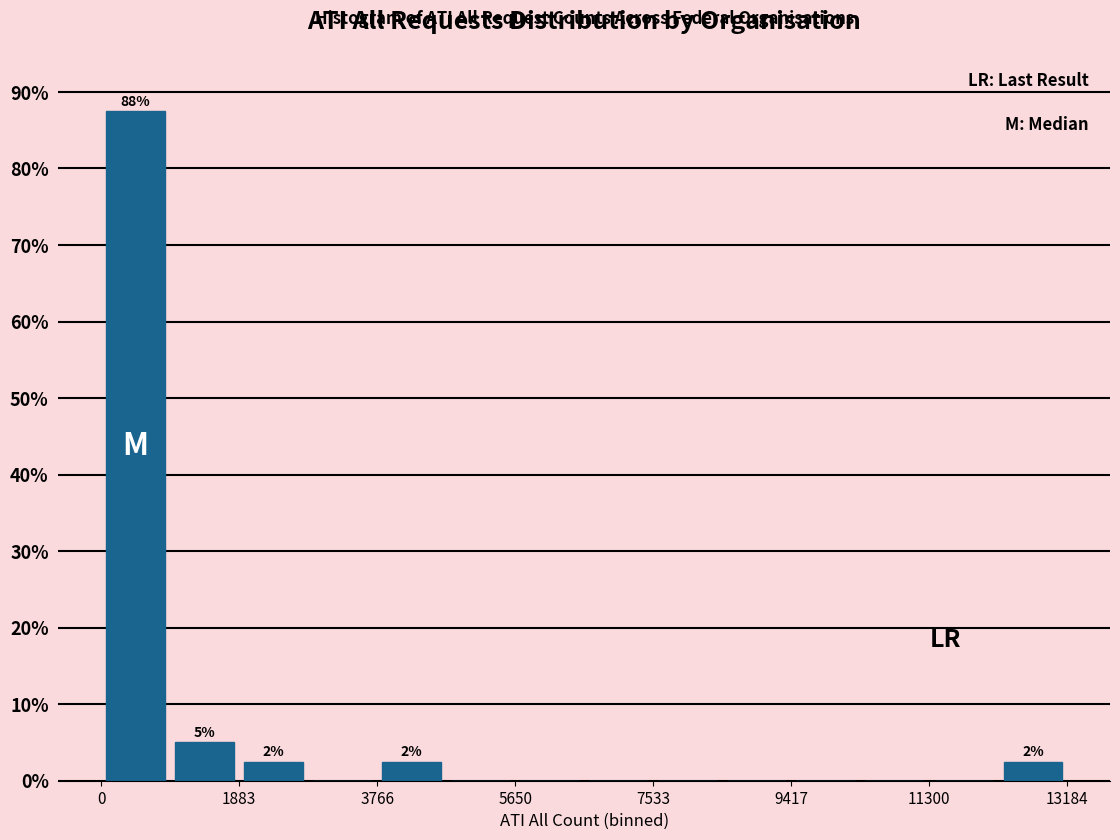

Which range on the x-axis has the tallest bar?

0 to 1000